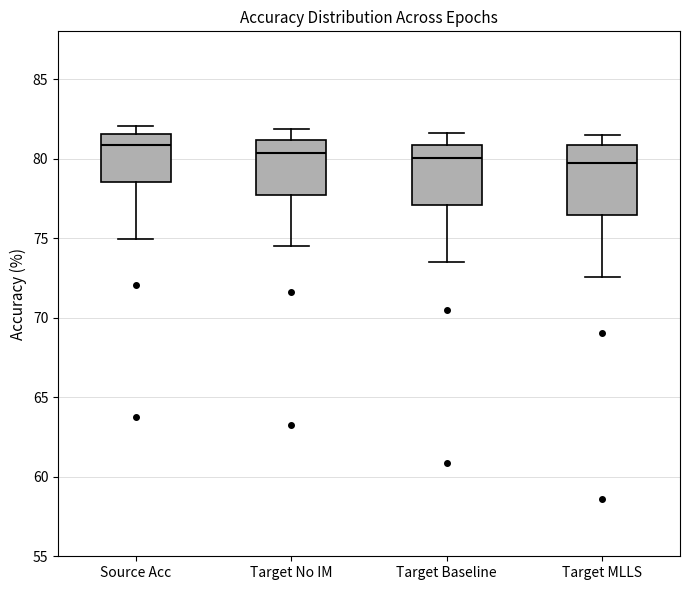

Where does the upper whisker of the box for Target MLLS end on the y-axis? The values are not printed on the chart, so give them approximately, as read against the axis.

81.5